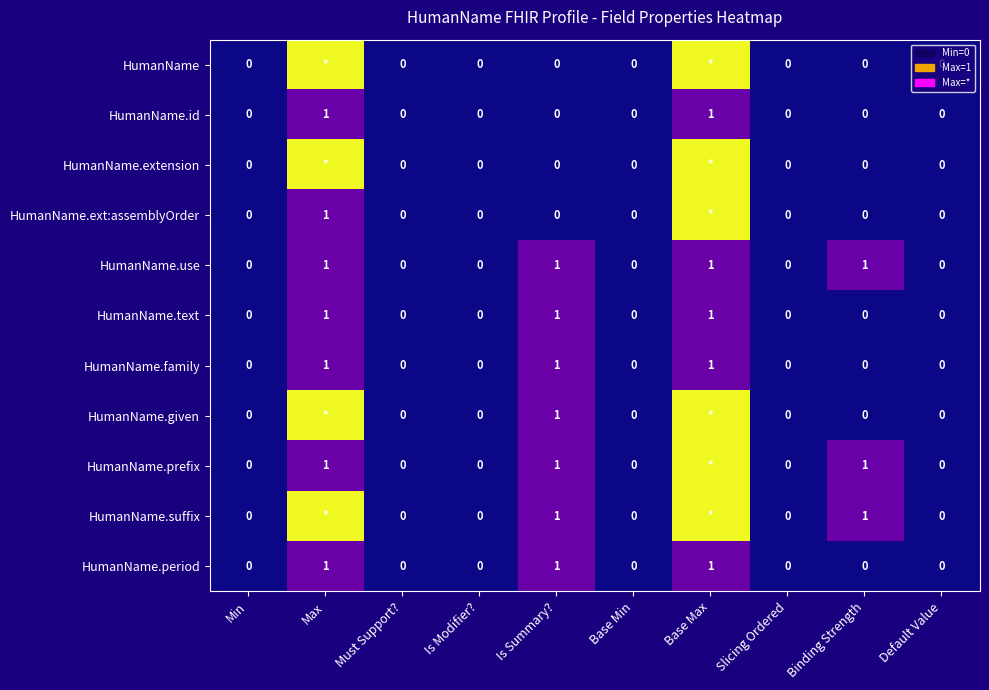

What is the sum of all HumanName.text values?

3